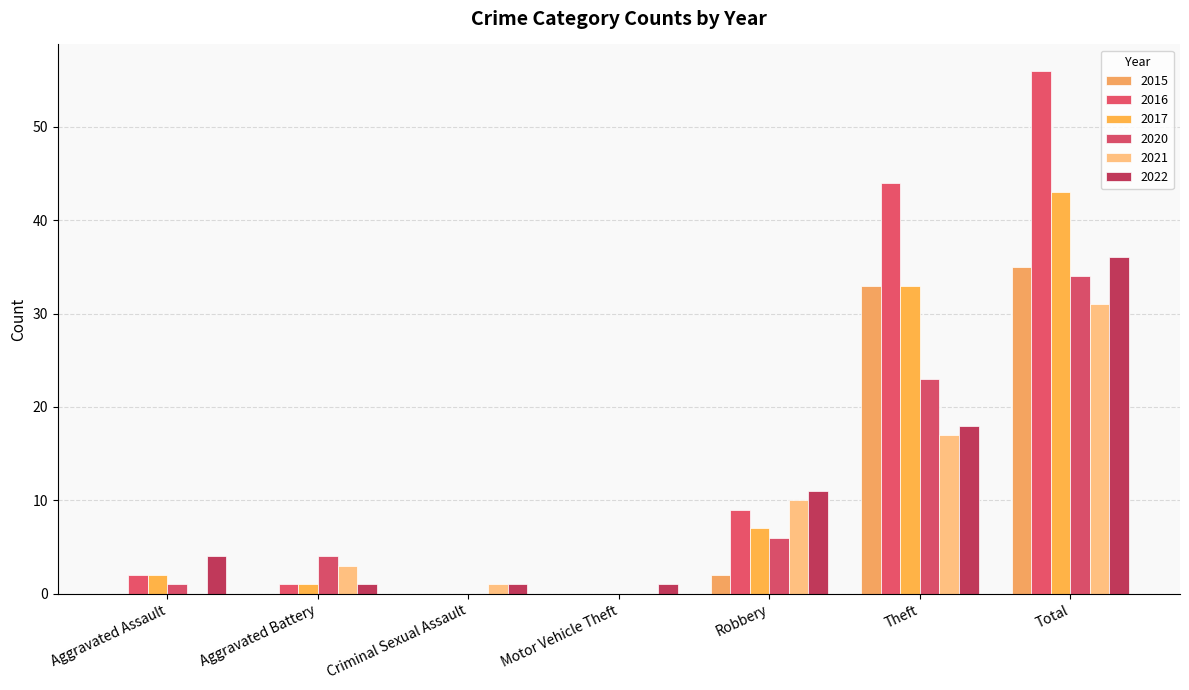

What is the sum of all 2022 values?

72